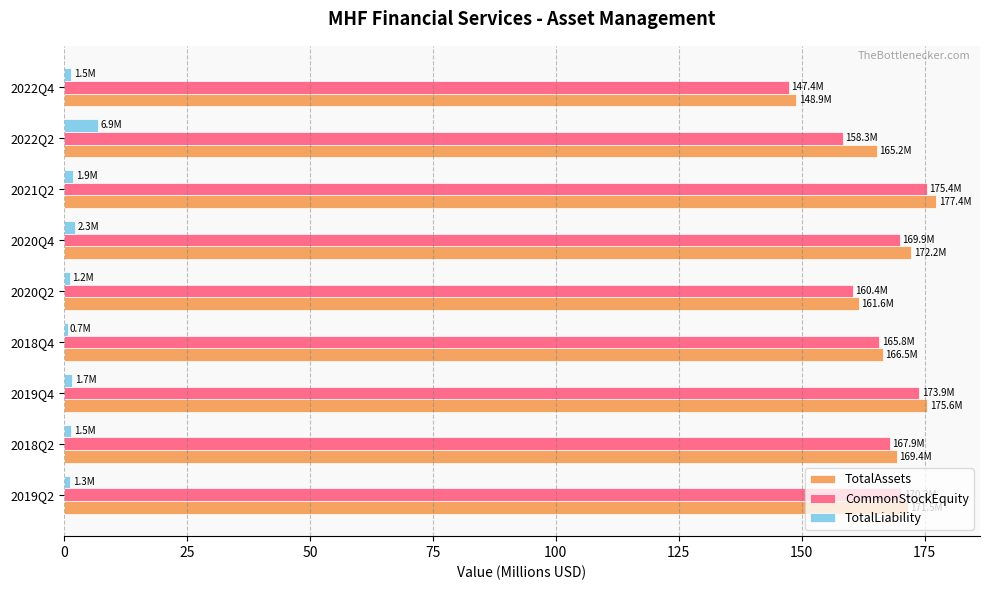

What is the highest value of the TotalLiability series?

6.9